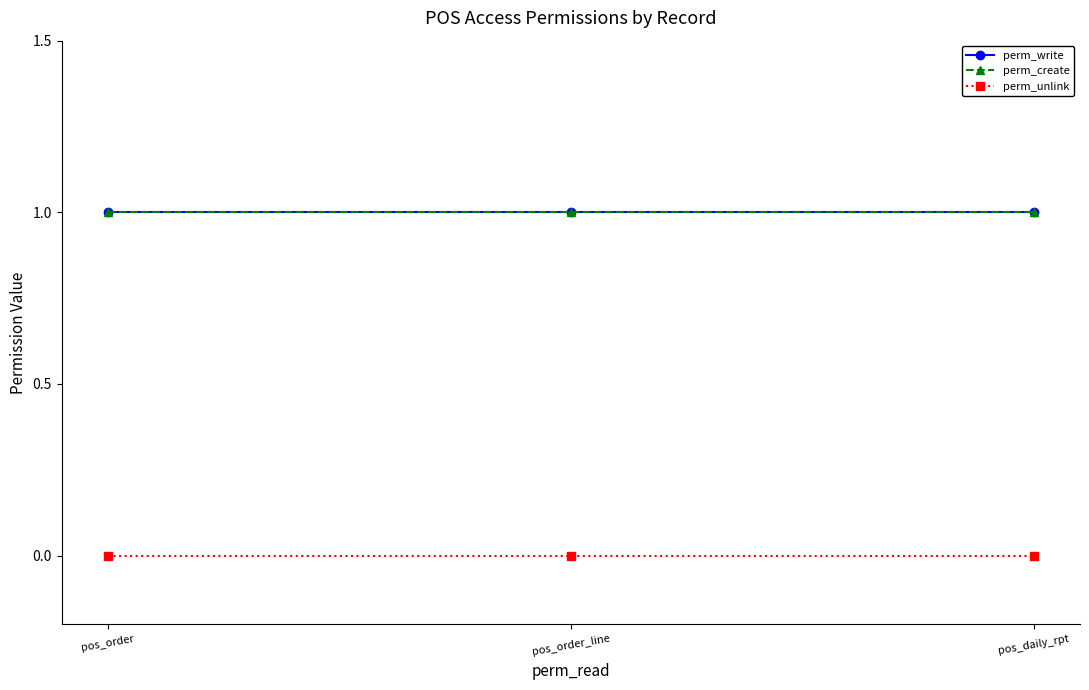

Does the chart have visible grid lines?

No